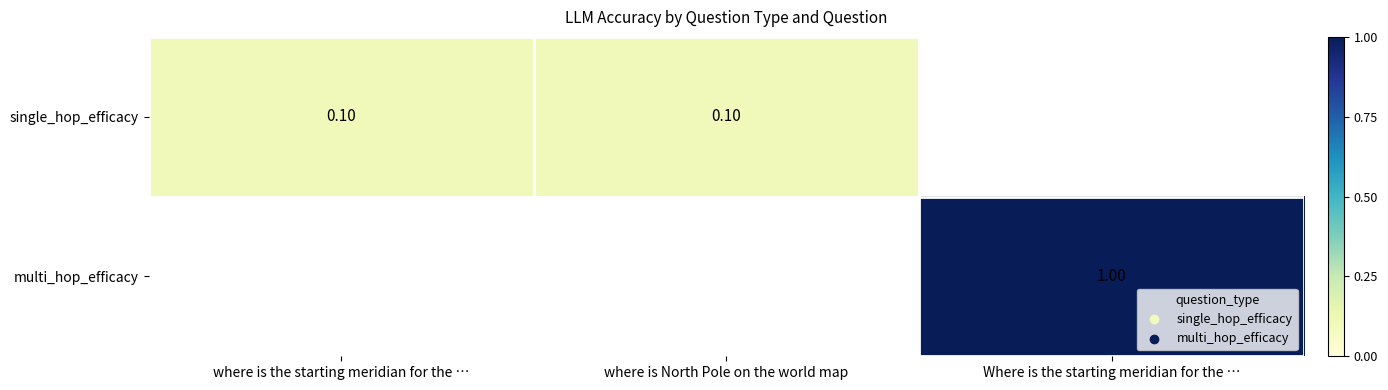

Where is single_hop_efficacy nearest to the value 0?

where is the starting meridian for the …